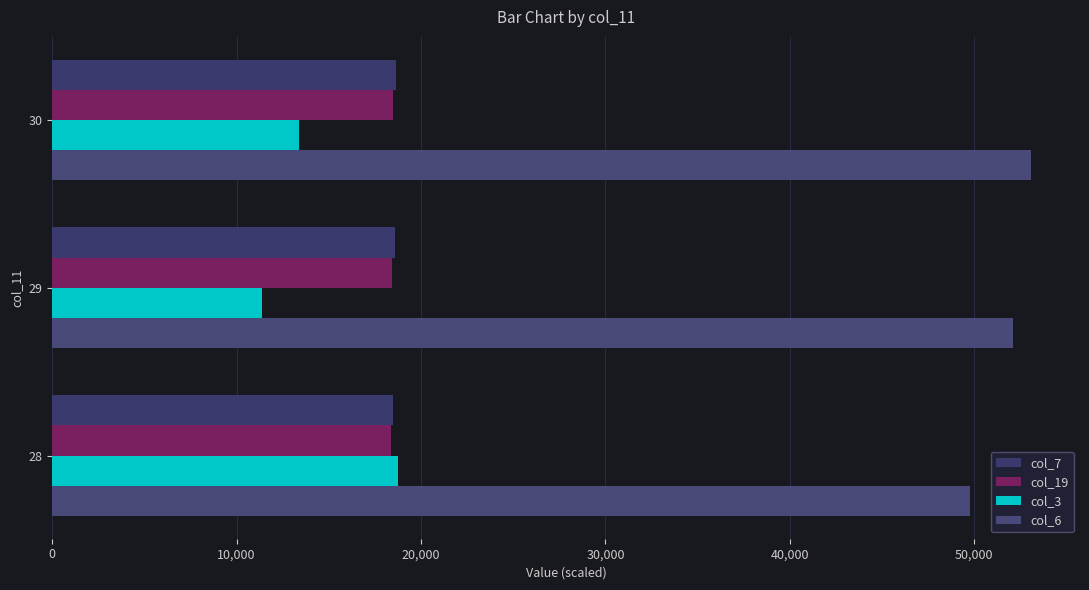

How many categories are shown in the chart?

3